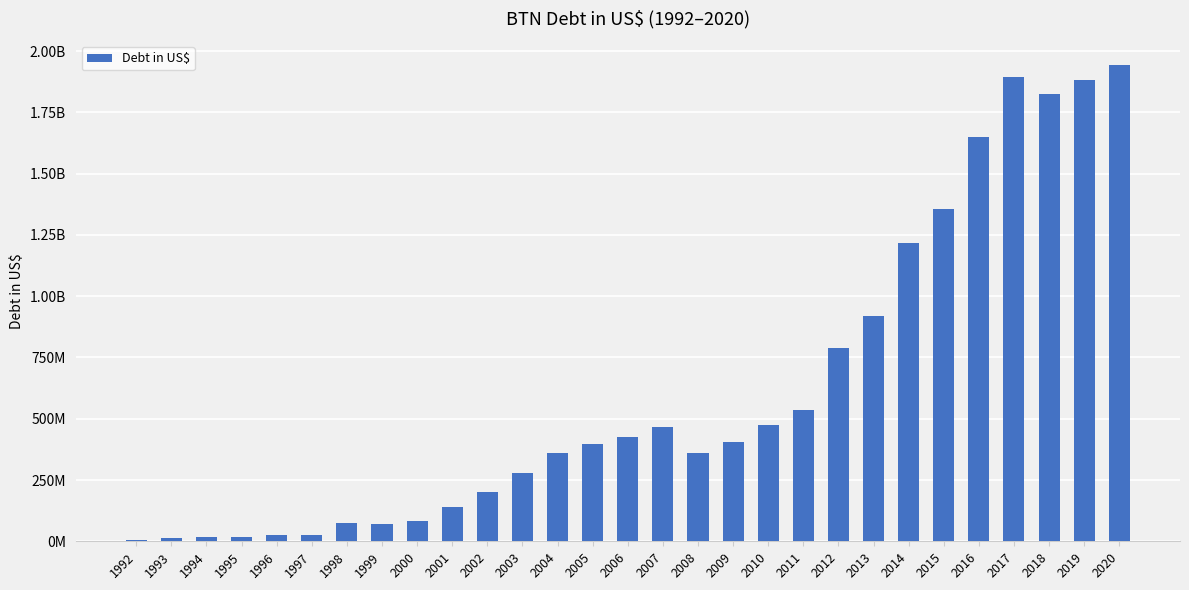

What is the value of the 25th bar from the left?

1650314621.4